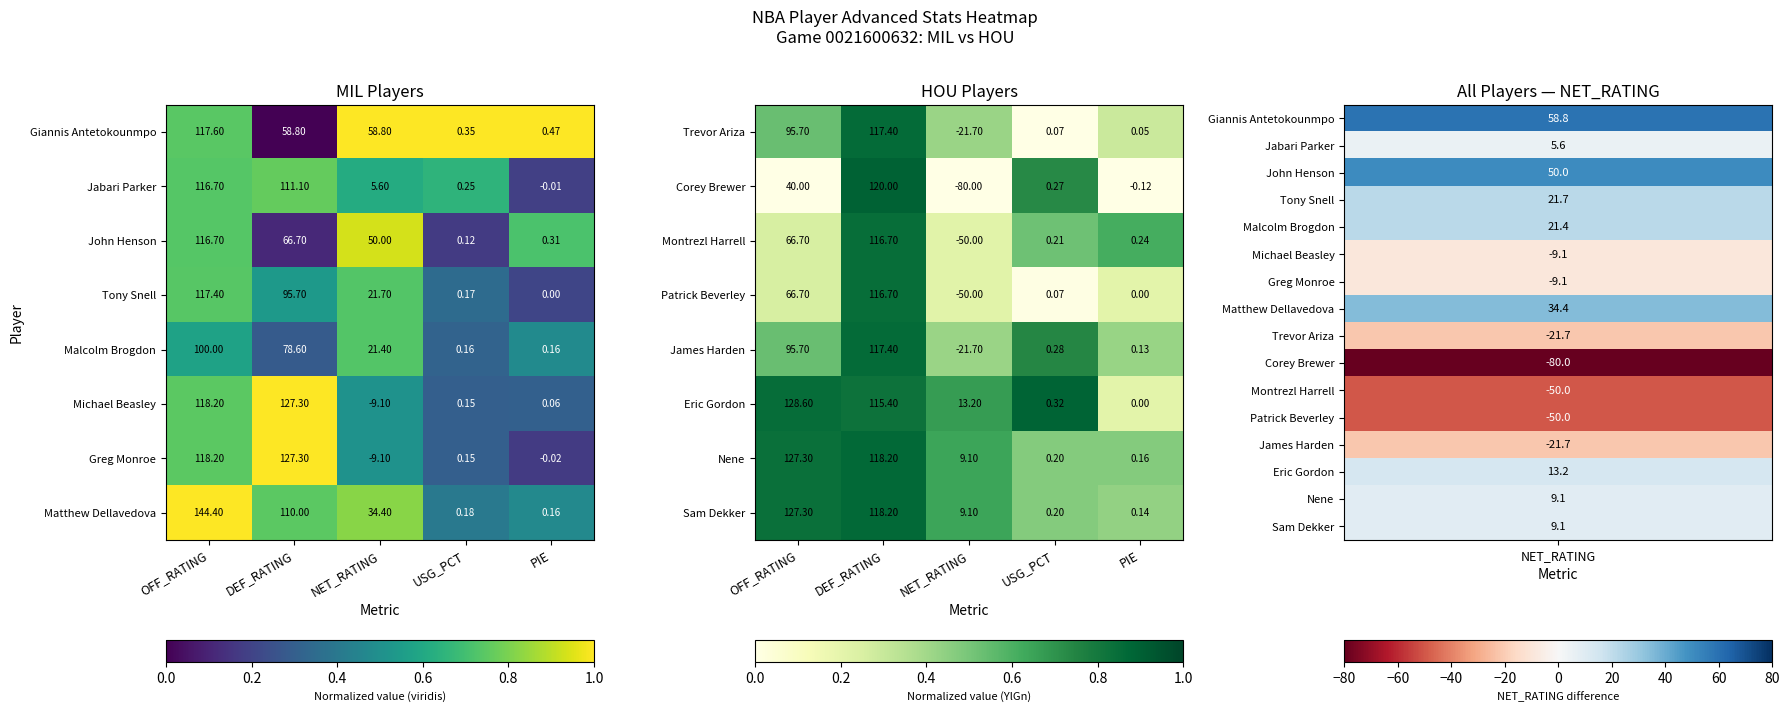

Rank the categories by Nene value from highest to lowest.

OFF_RATING, DEF_RATING, NET_RATING, USG_PCT, PIE